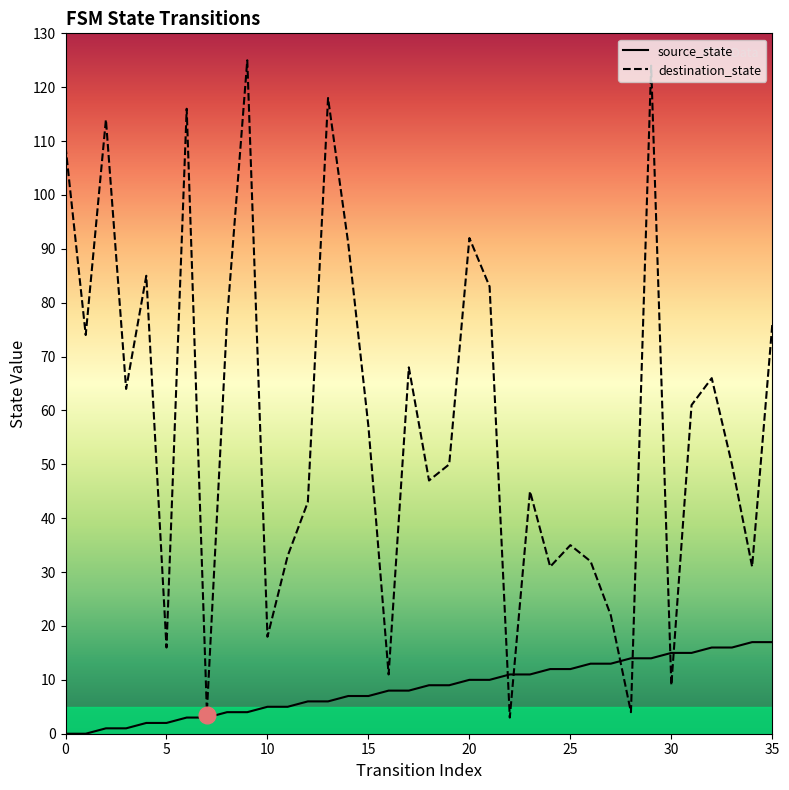

How many interior local valleys does the destination_state series have?

12